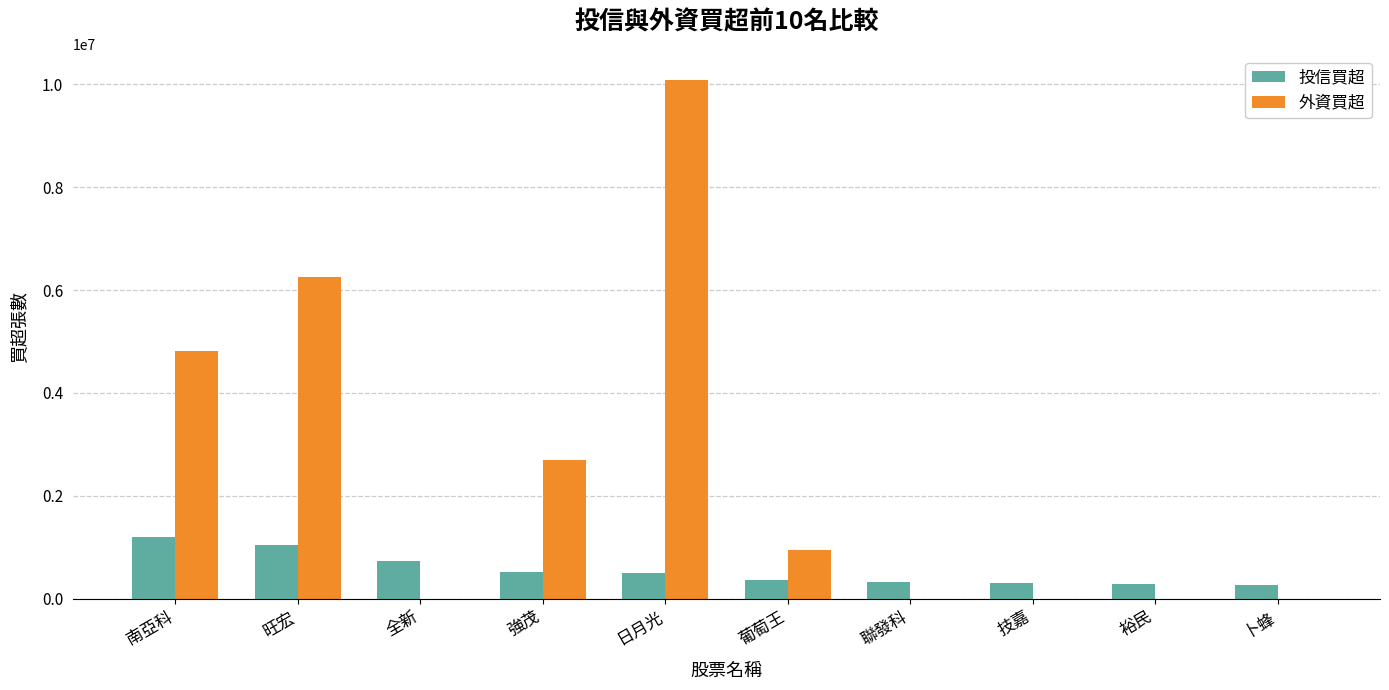

Which series has the largest total across all categories?

外資買超